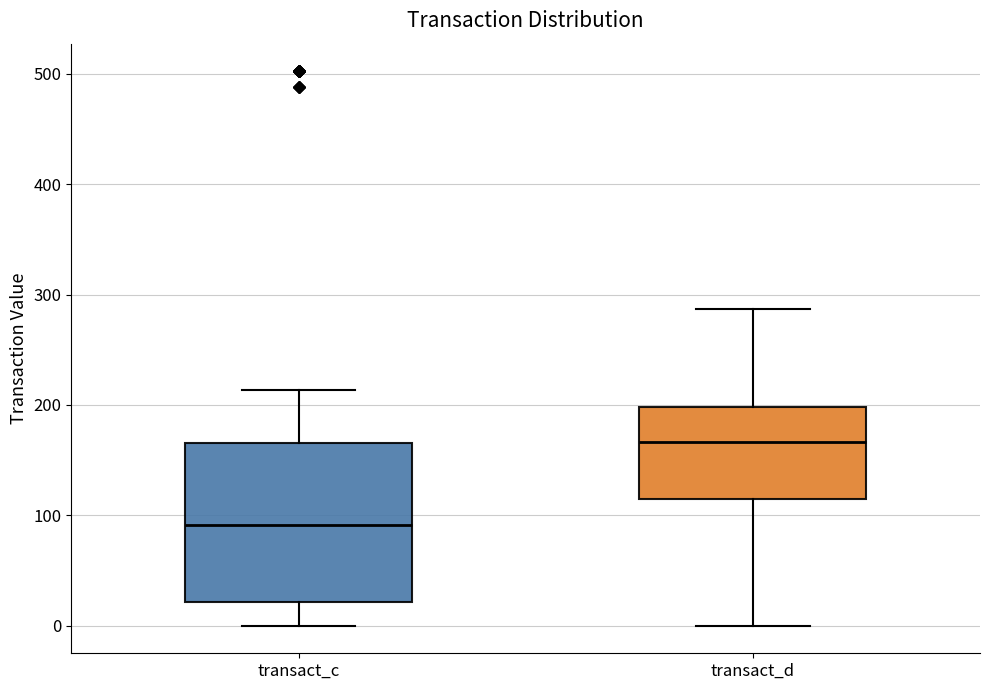

Where is the lower edge of the box for transact_d on the y-axis? The values are not printed on the chart, so give them approximately, as read against the axis.

110